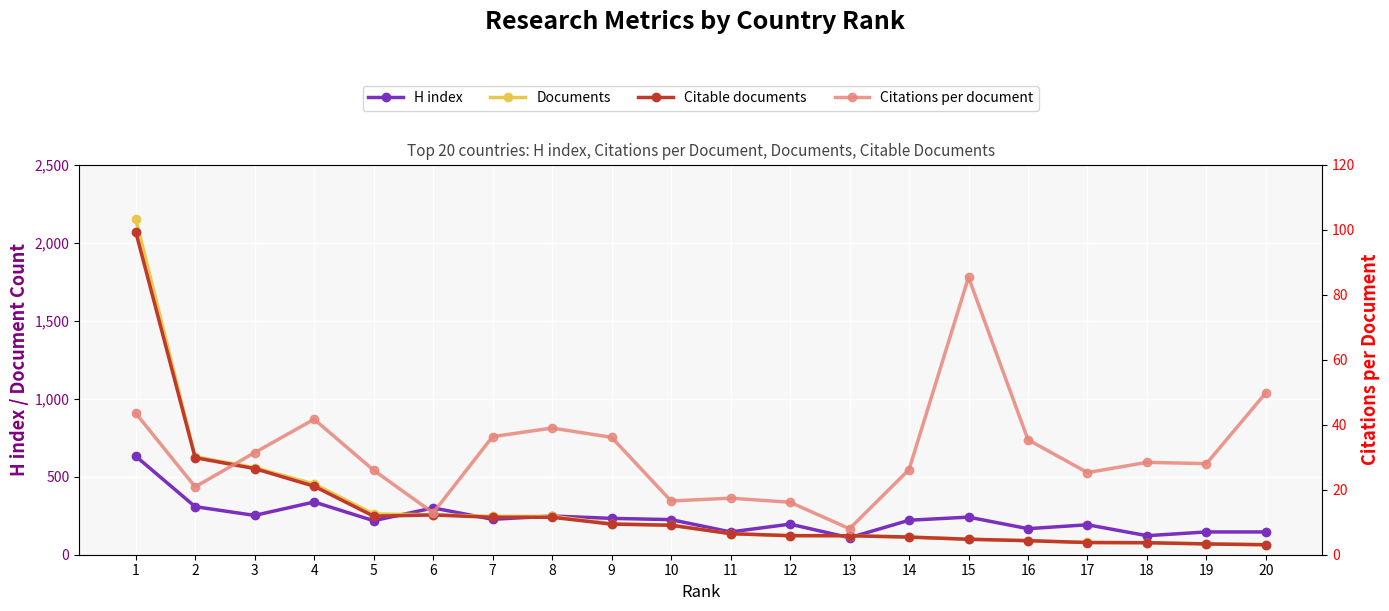

The value of Documents at 8 is 246.0. True or false?

True